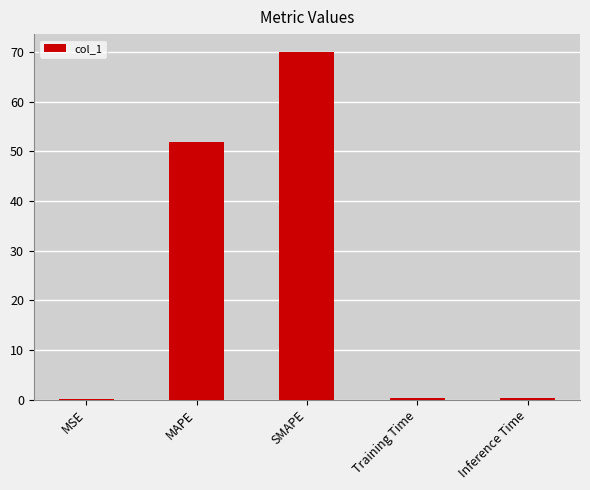

The value at MAPE is 87.7. True or false?

False